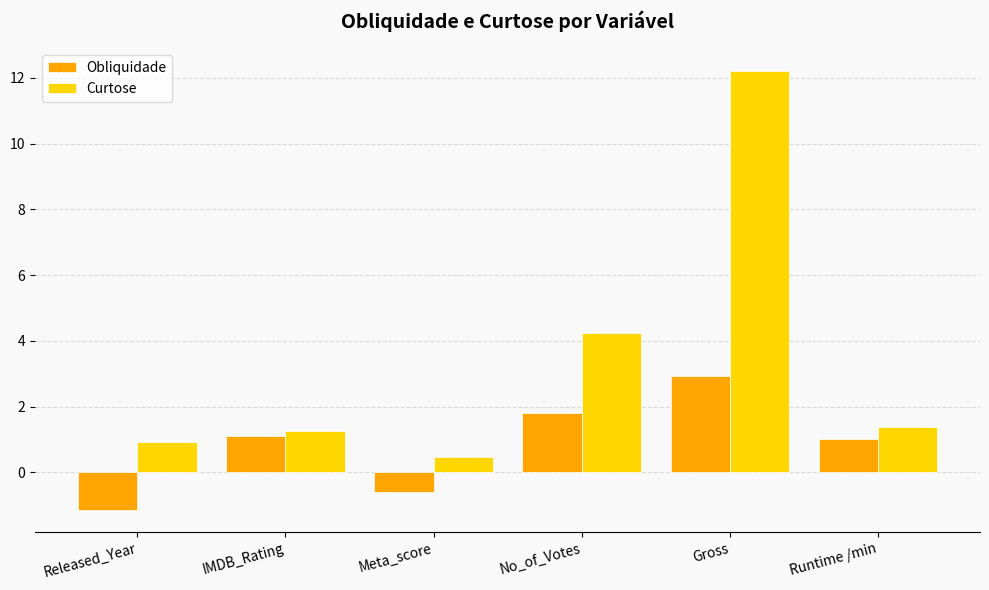

What is the difference between the Obliquidade values at Released_Year and Gross?

4.1